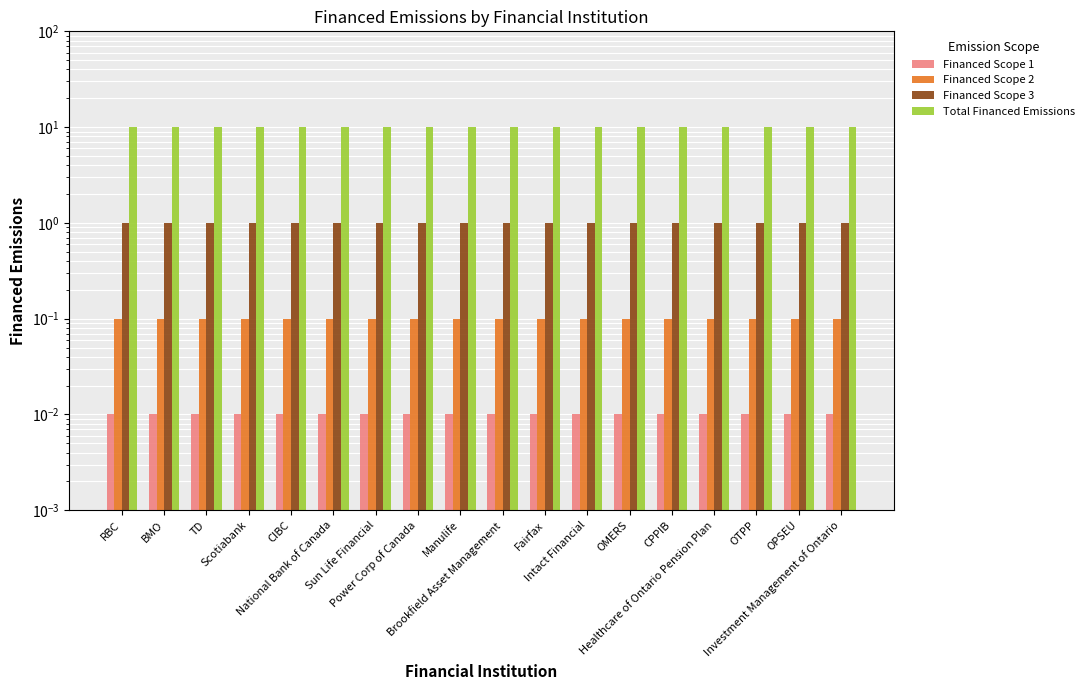

What is the label of the 18th bar from the right?

RBC